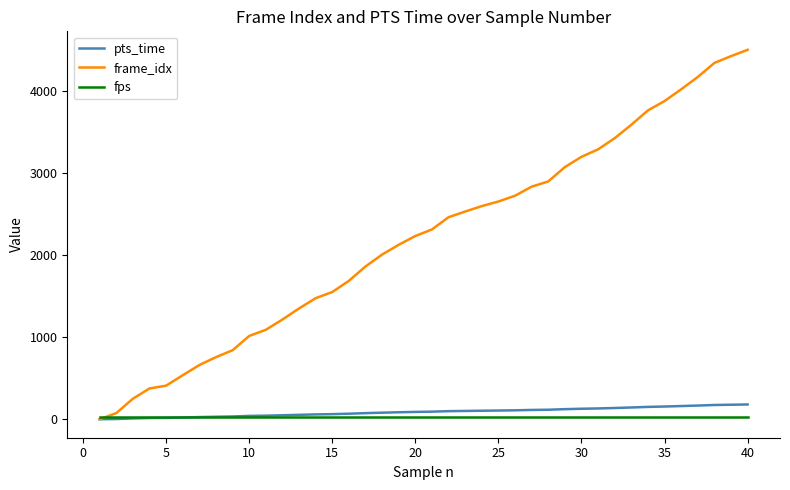

How many intersections are there between frame_idx and fps?

1